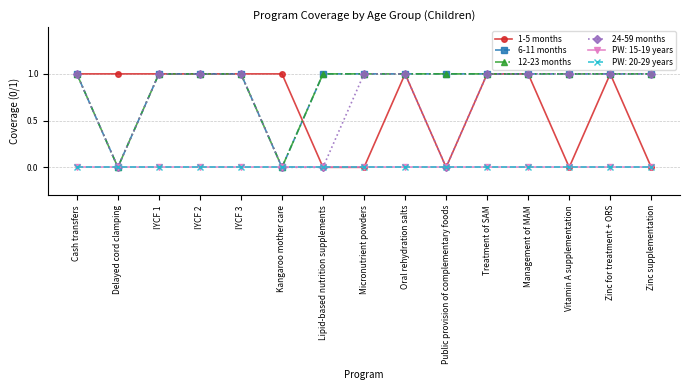

What is the label of the 8th point from the right?

Micronutrient powders